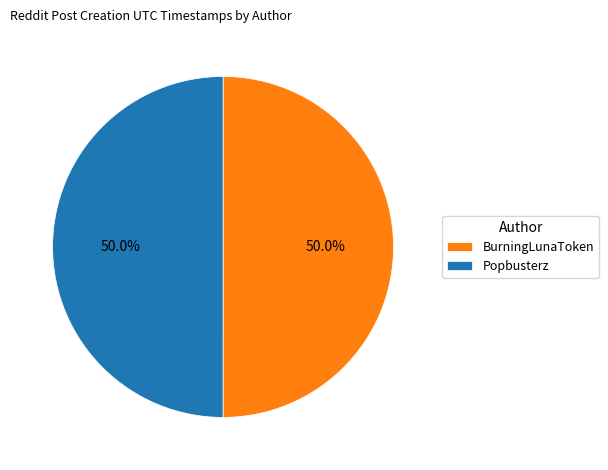

Combined, do BurningLunaToken and Popbusterz account for over 50%?

Yes